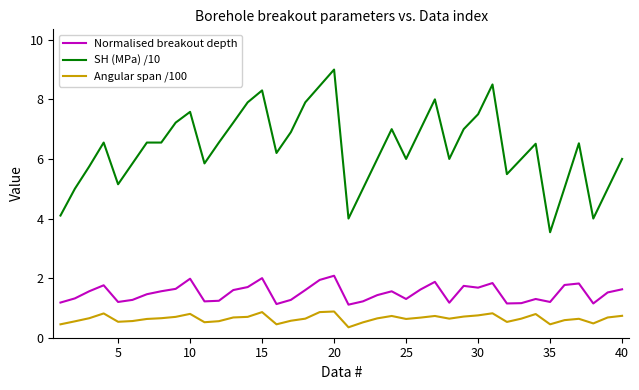

What is the average value of the Normalised breakout depth series?

1.5